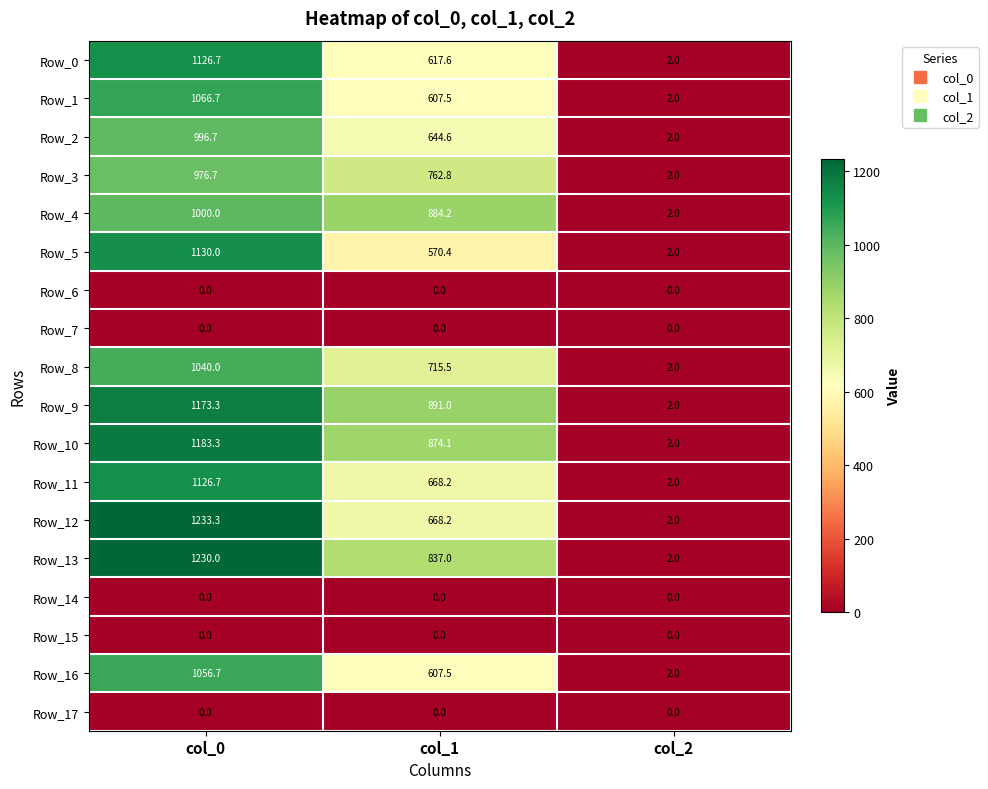

What is the total value across all series at col_0?

14340.1